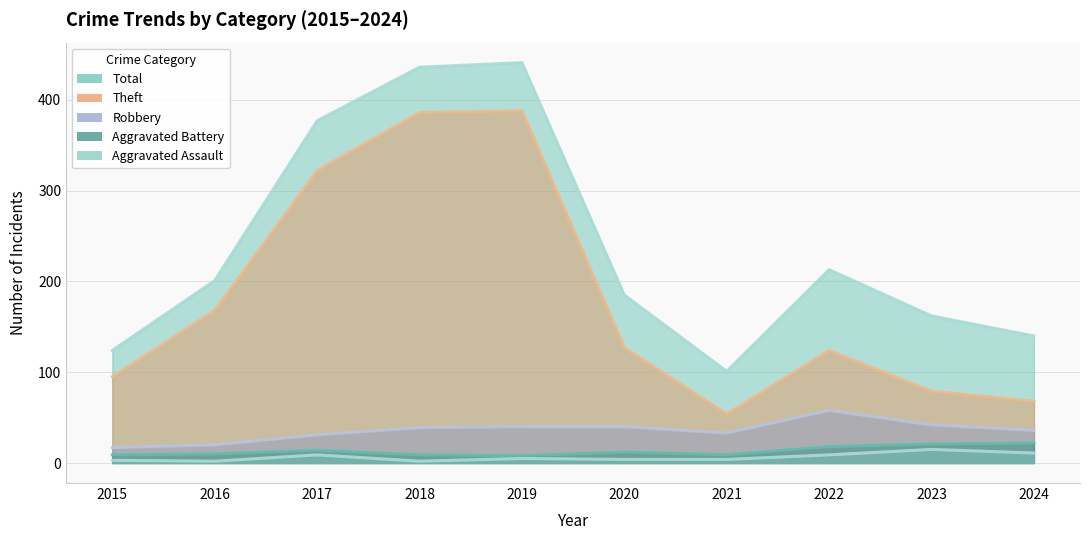

Where is the first local minimum for Total?

2021